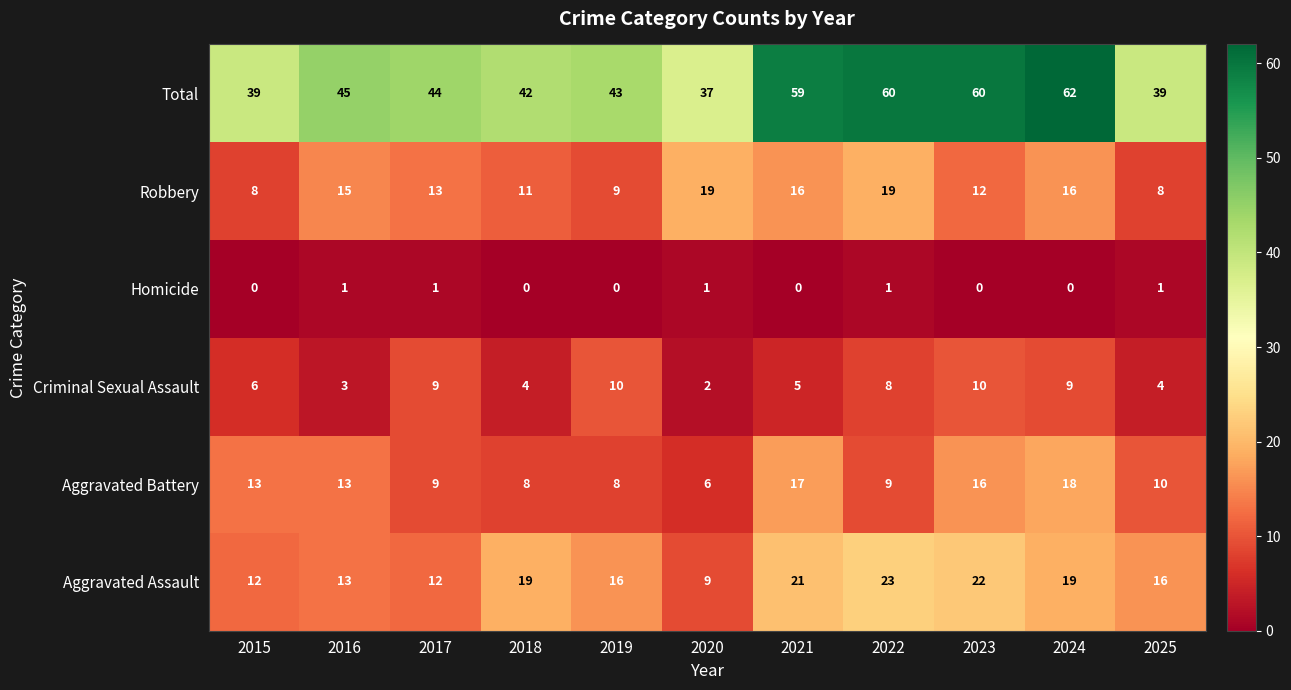

At which category is the sum across all series the highest?

2024